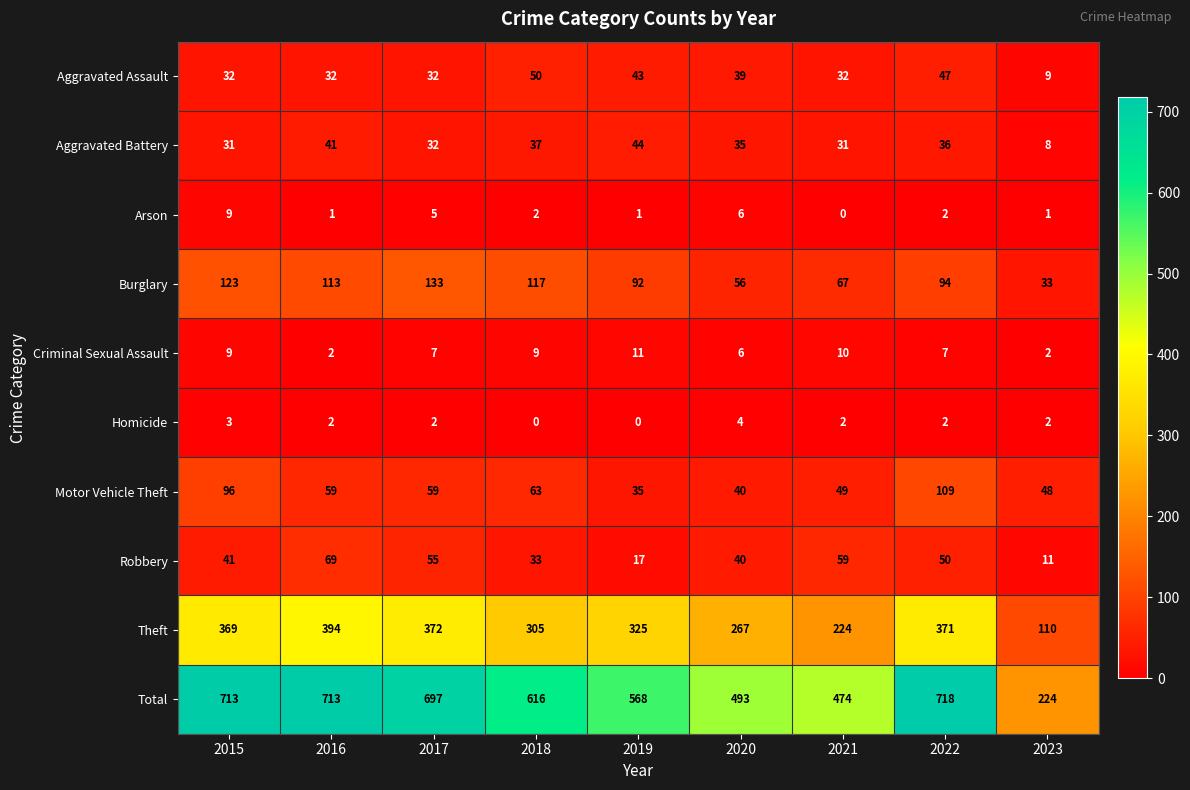

What is the difference between the maximum and minimum values in the Total series?

494